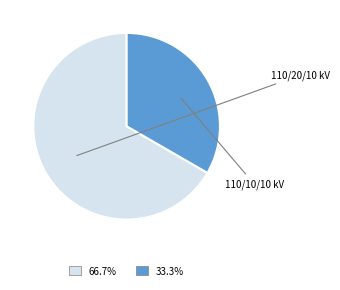

Does any single category account for the majority?

Yes